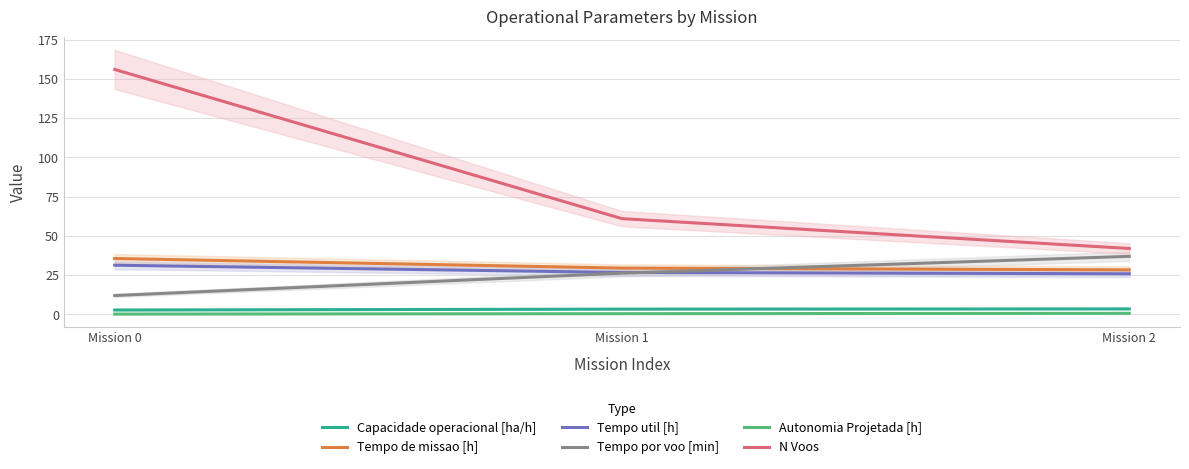

List the series in order of their peak value, lowest first.

Autonomia Projetada [h], Capacidade operacional [ha/h], Tempo util [h], Tempo de missao [h], Tempo por voo [min], N Voos